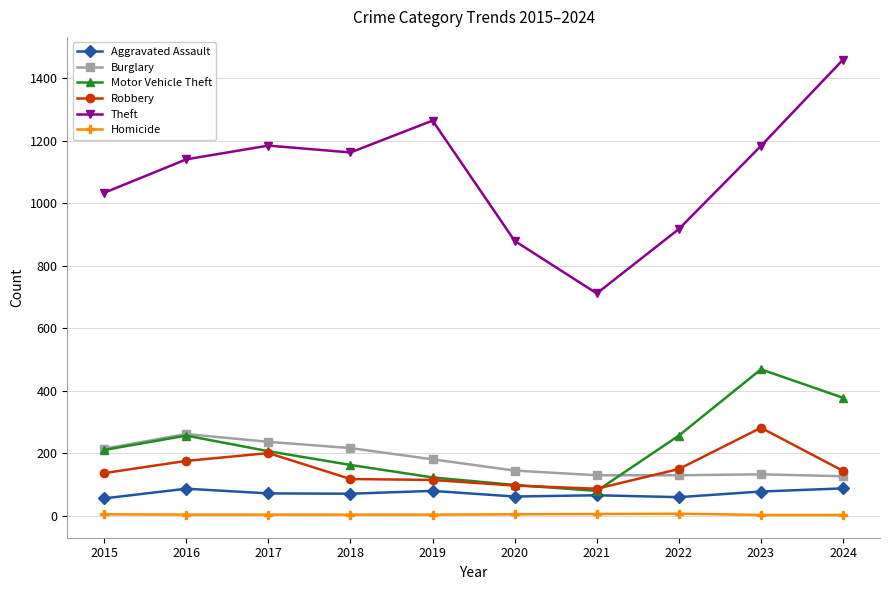

Which series has the largest total across all categories?

Theft